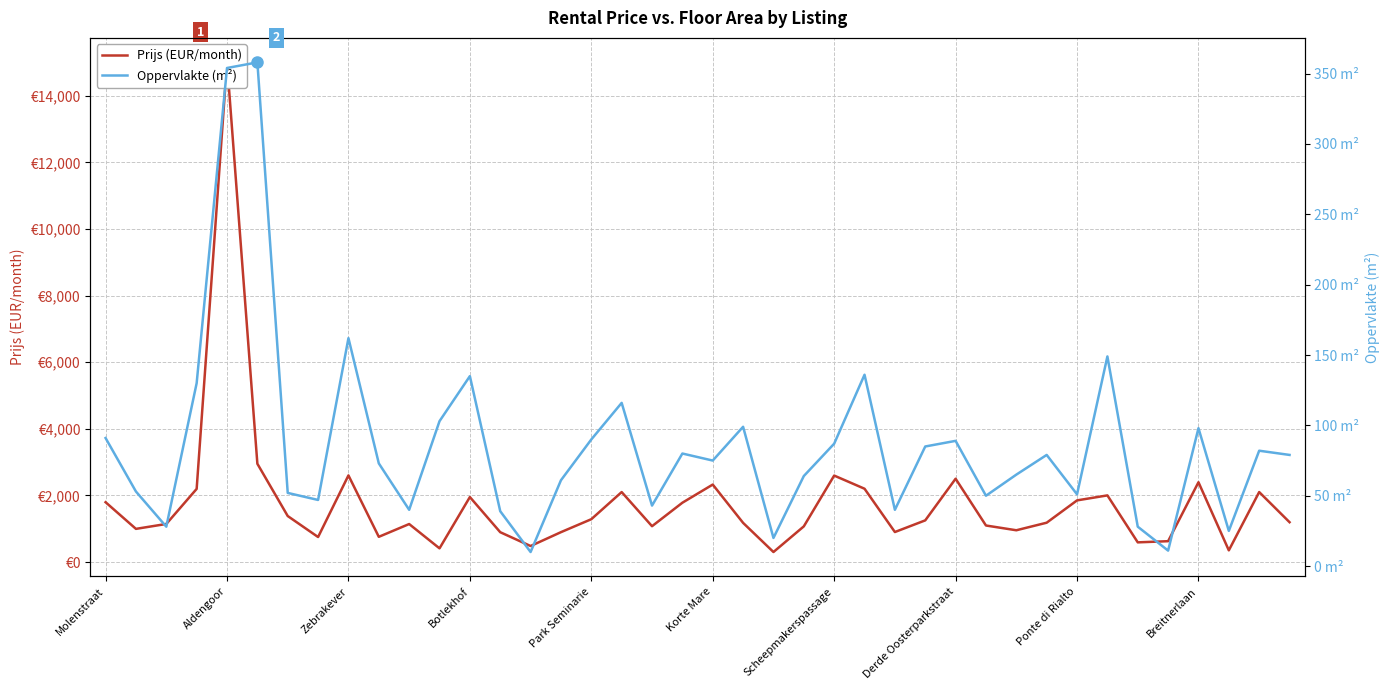

Does the chart have visible grid lines?

Yes